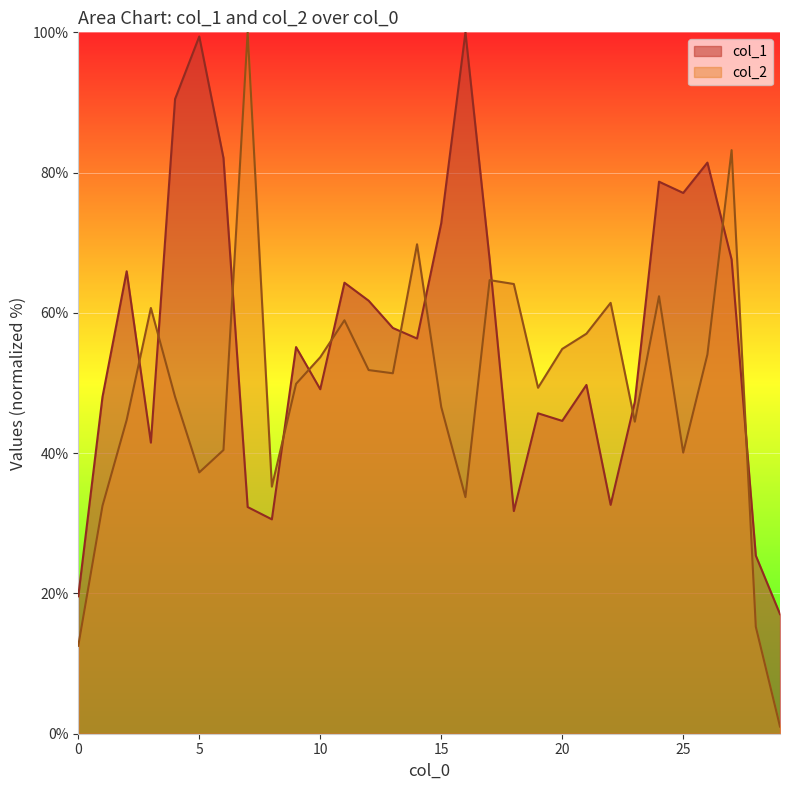

Reading left to right, extract all data points from this chart.

col_1: 19.6	48.0	65.9	41.5	90.5	99.4	82.1	32.3	30.6	55.1	49.1	64.3	61.7	57.9	56.3	72.8	100.0	67.6	31.7	45.7	44.6	49.7	32.6	47.3	78.7	77.1	81.4	67.6	25.4	17.1
col_2: 12.5	32.5	44.7	60.7	48.0	37.3	40.4	100.0	35.2	49.9	53.7	58.9	51.8	51.4	69.8	46.6	33.7	64.7	64.1	49.3	54.9	57.0	61.4	44.5	62.4	40.1	54.1	83.2	15.2	1.0